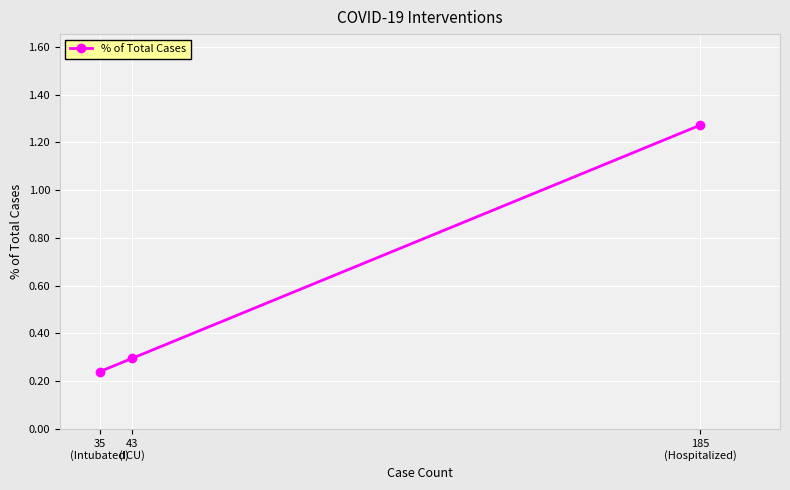

Where is the data nearest to the value 0?

35
(Intubated)